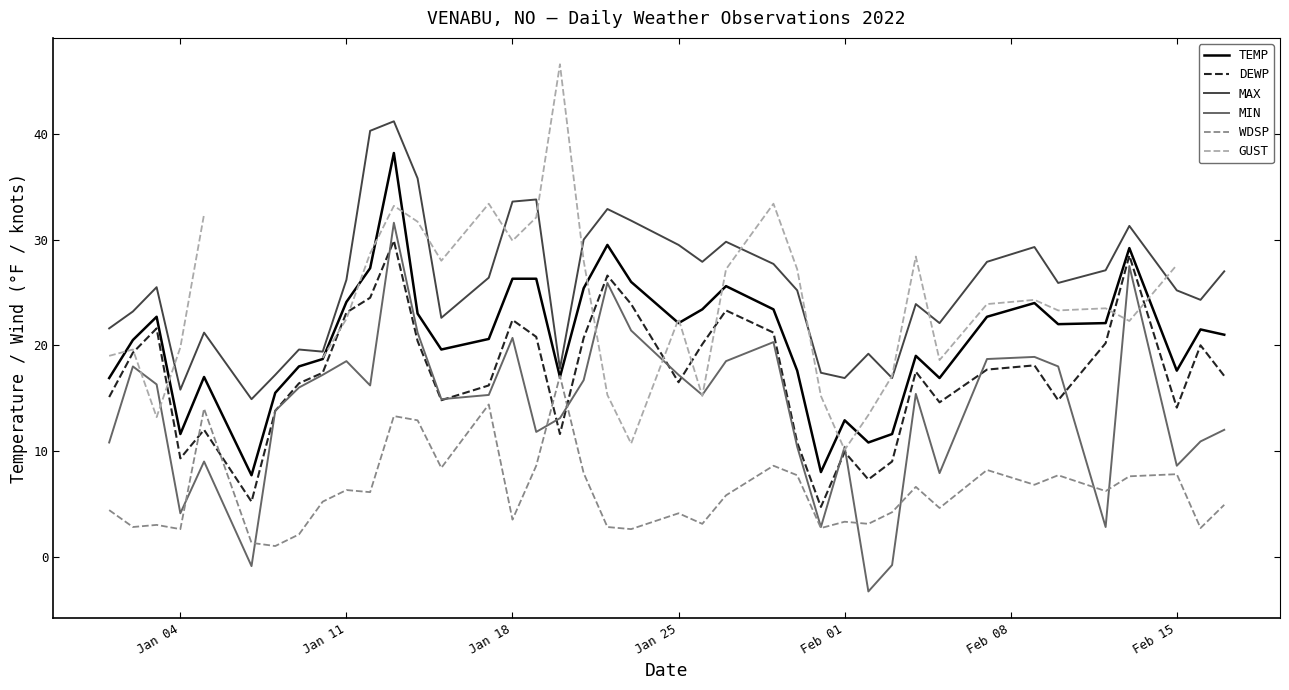

What is the maximum value for MIN?

31.6